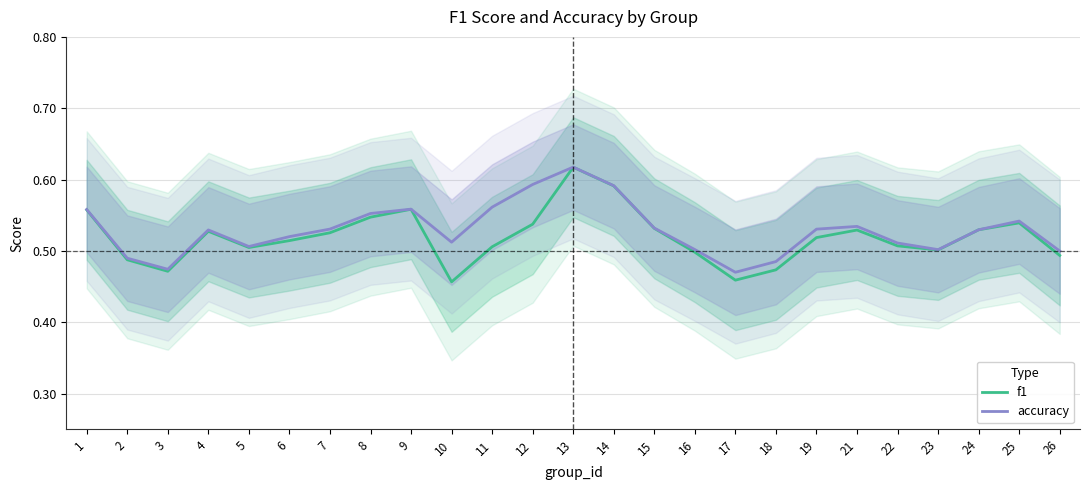

True or false: accuracy and f1 intersect in this chart.

False